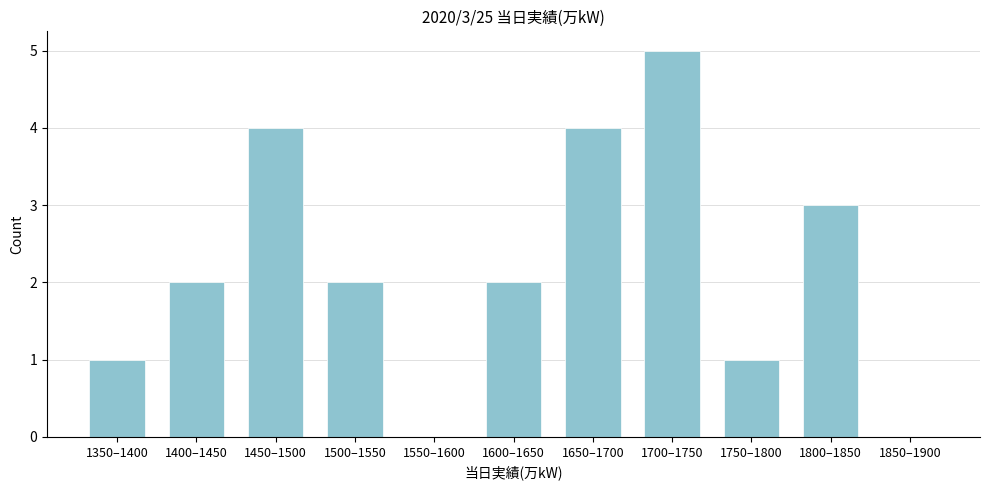

Reading left to right, what are all the values shown in this chart?

1350–1400=1	1400–1450=2	1450–1500=4	1500–1550=2	1550–1600=0	1600–1650=2	1650–1700=4	1700–1750=5	1750–1800=1	1800–1850=3	1850–1900=0